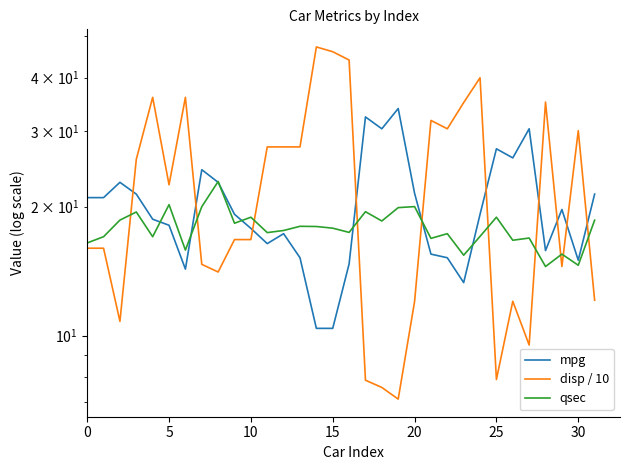

Is it true that qsec equals 17.4 at 11?

True